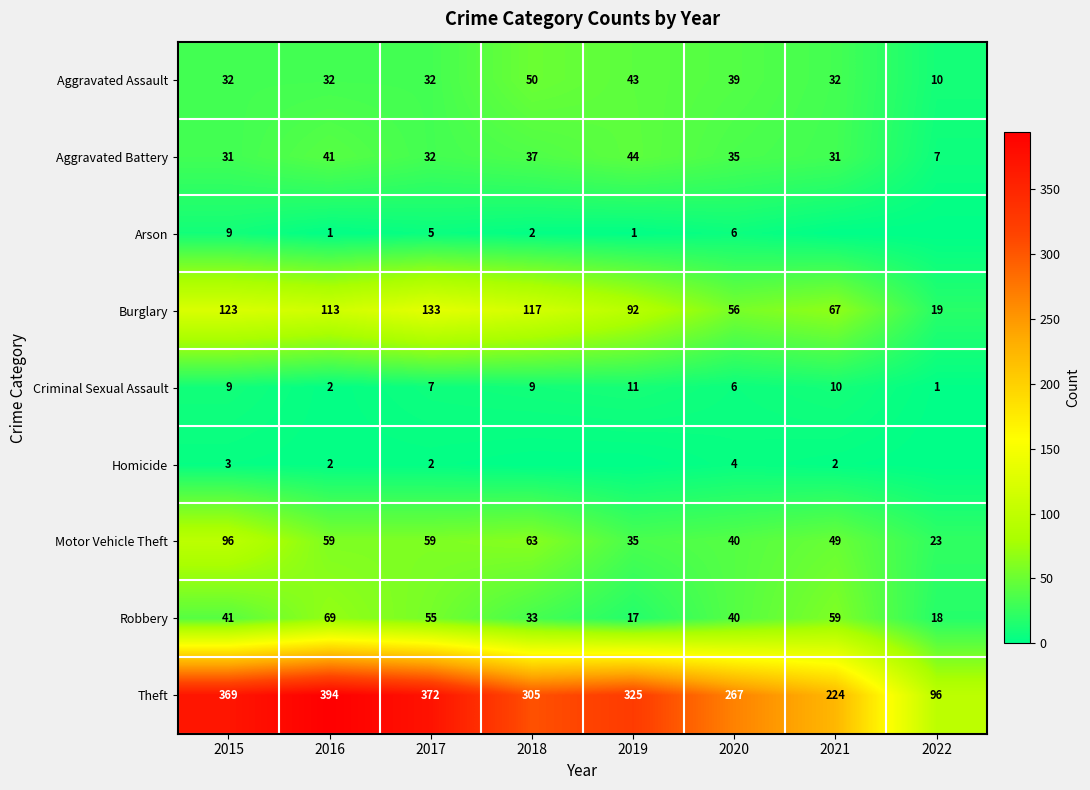

What is the difference between the second highest and minimum values in the Theft series?

276